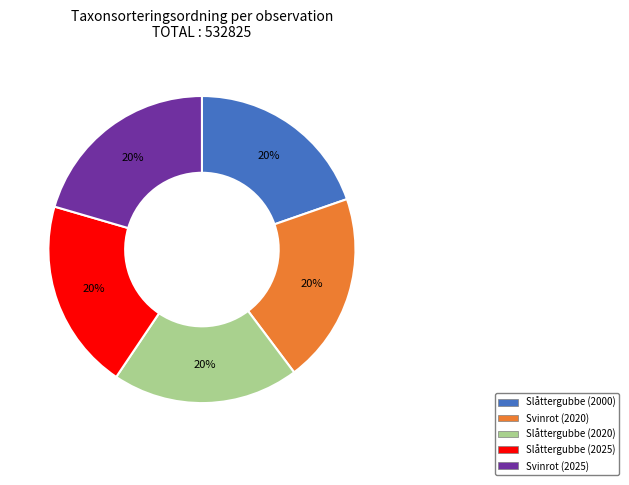

Does Slåttergubbe (2025) account for over 50% of the chart?

No